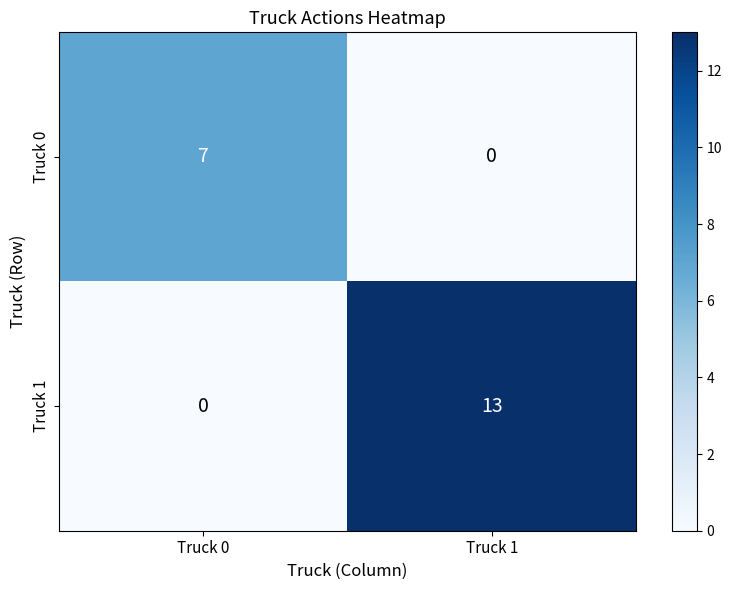

What is the average value of the Truck 0 series?

4